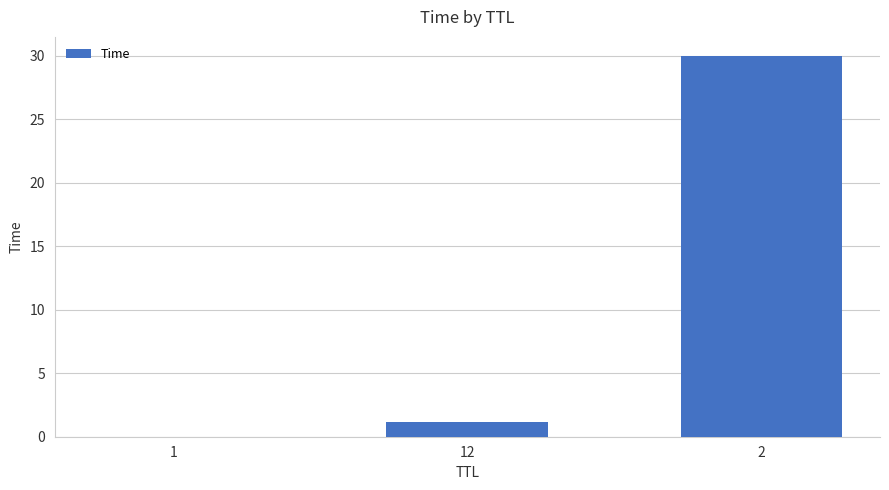

What is the greatest value displayed?

30.0